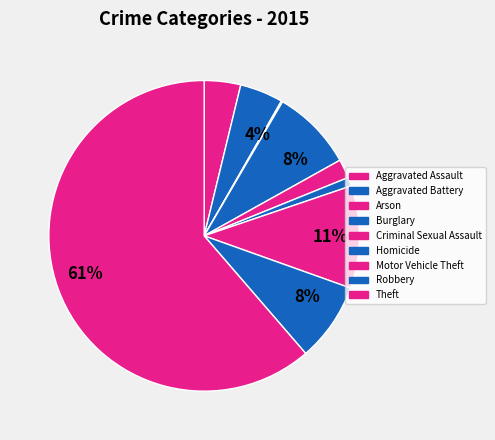

Which category has the smallest portion of the pie?

Arson